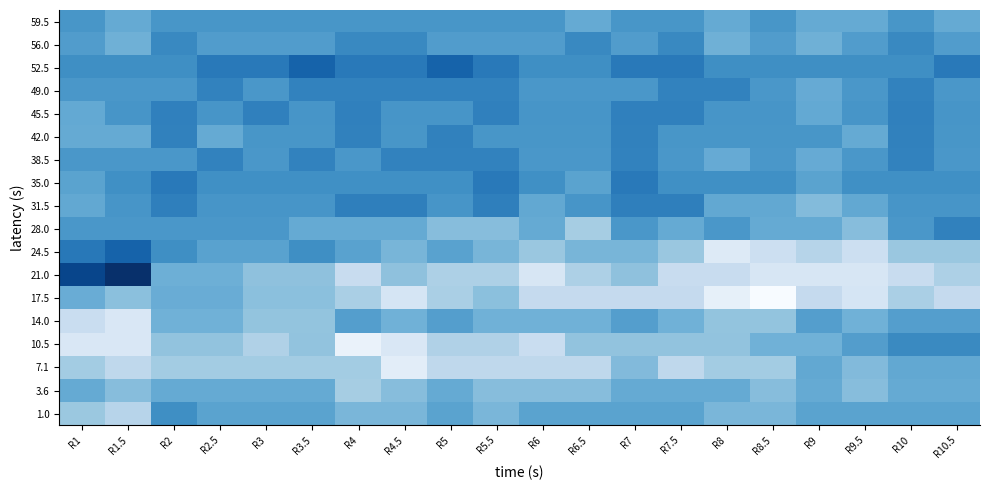

Which has a higher value, R9 or R2.5?

R2.5